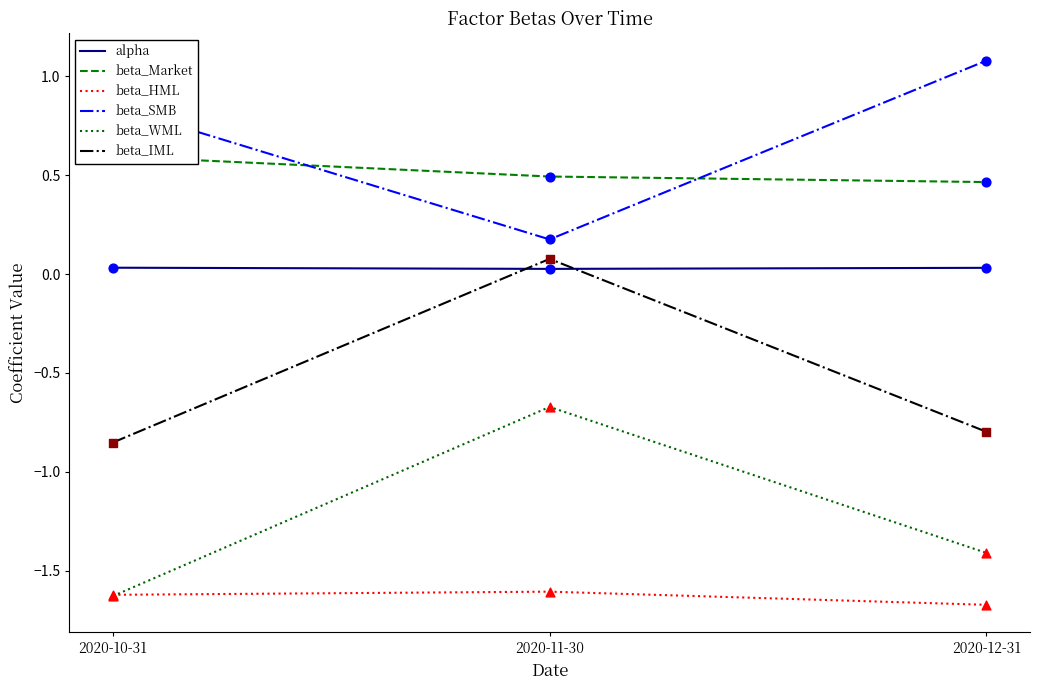

Which series has the largest total across all categories?

beta_SMB